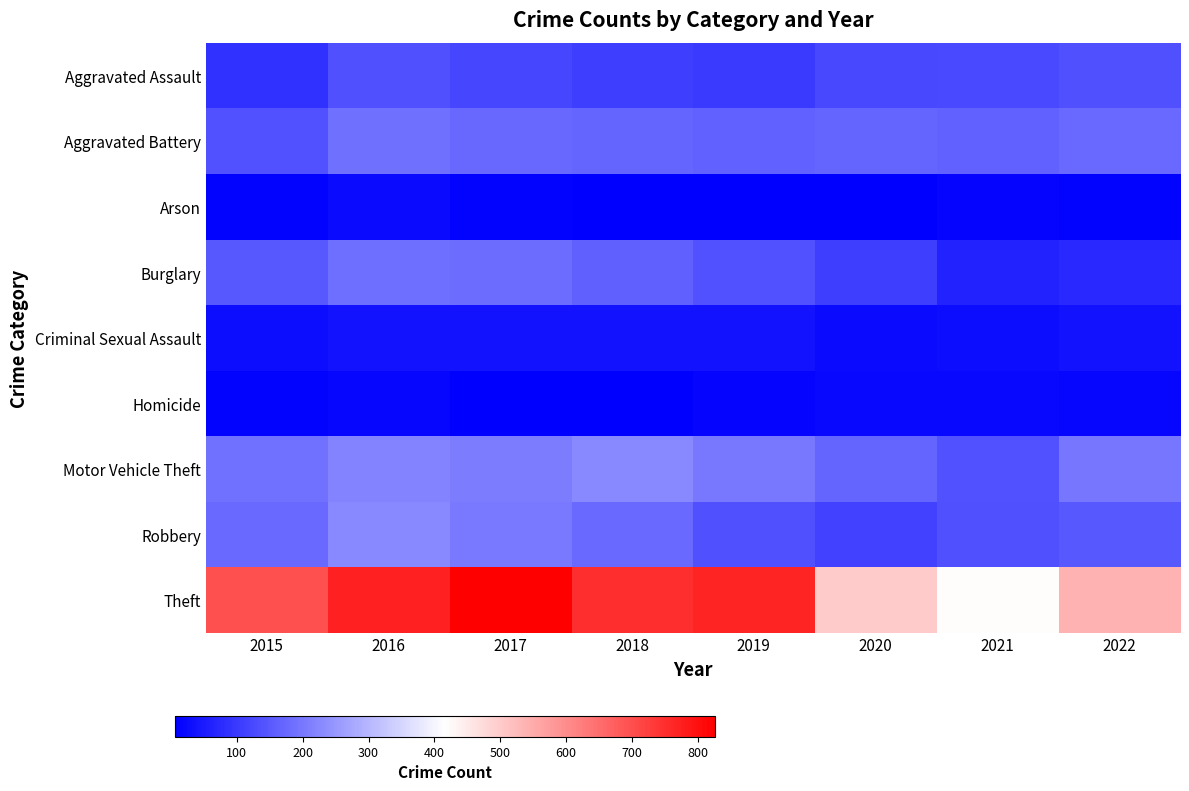

At which category is the sum across all series the highest?

2016